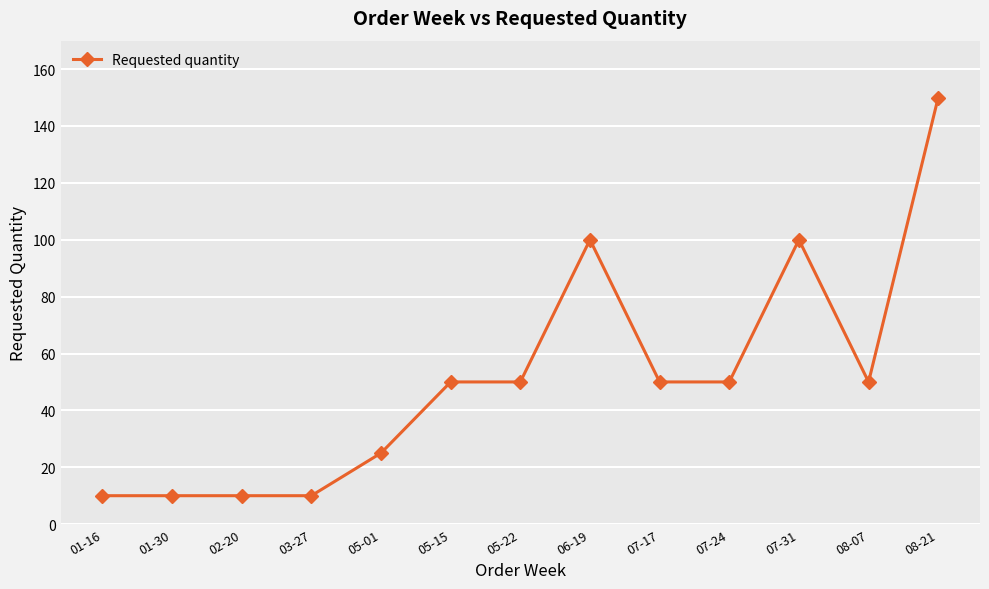

Is it true that the value at 08-07 is 85?

False